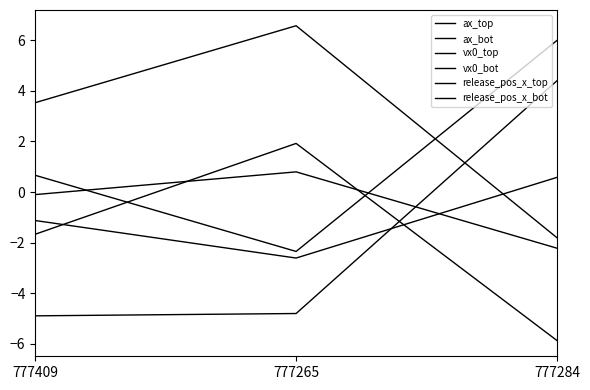

At 777265, list the series in order from smallest to largest.

ax_bot, release_pos_x_bot, vx0_top, release_pos_x_top, ax_top, vx0_bot